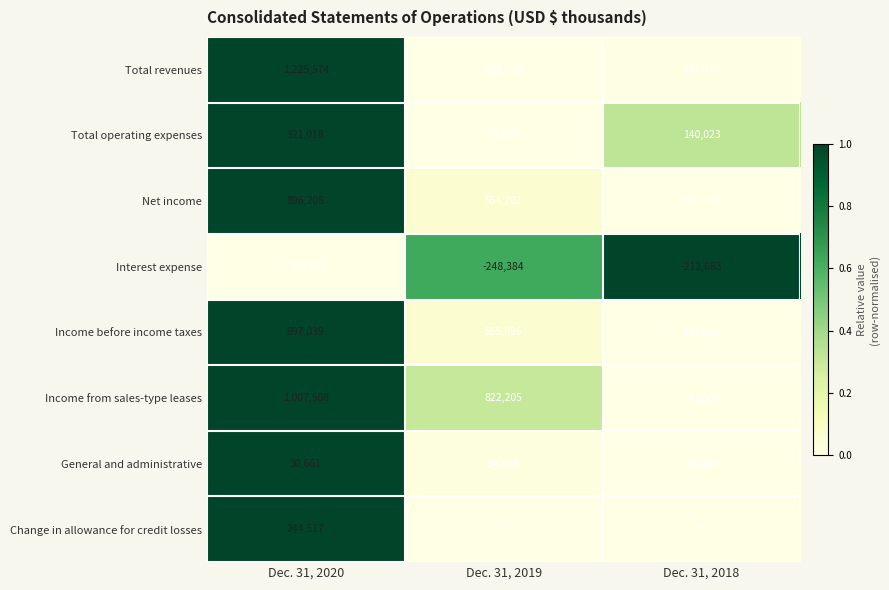

Reading left to right, transcribe all the data shown in this chart.

Total revenues: 1225574	894798	897977
Total operating expenses: 321018	52299	140023
Net income: 896208	554281	532117
Interest expense: -308605	-248384	-212663
Income before income taxes: 897039	555986	533558
Income from sales-type leases: 1007508	822205	741564
General and administrative: 30661	24569	24429
Change in allowance for credit losses: 244517	0	0